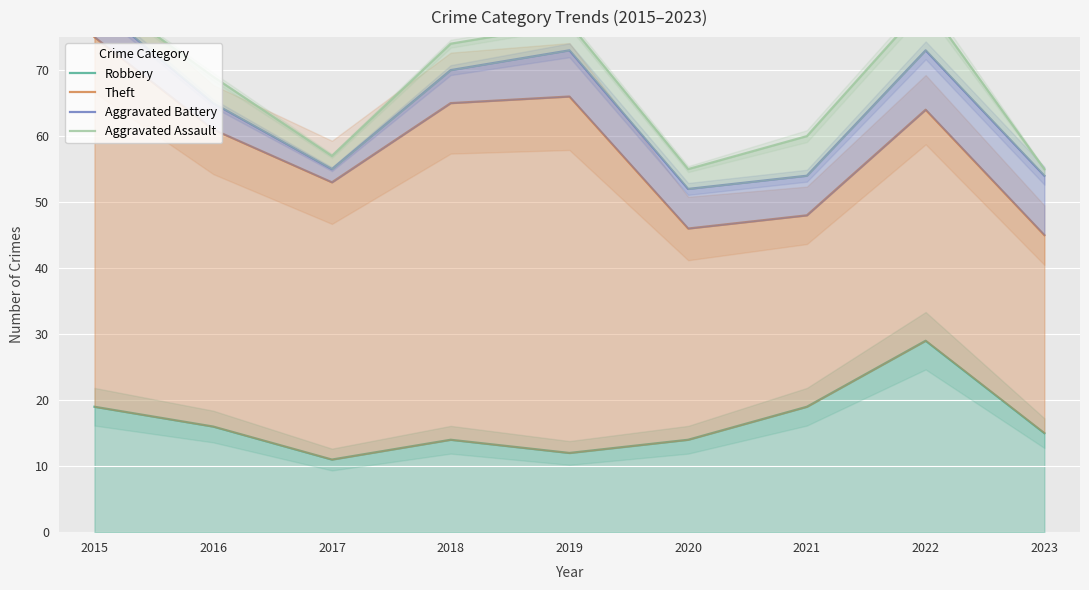

Which series has the widest spread of values?

Theft